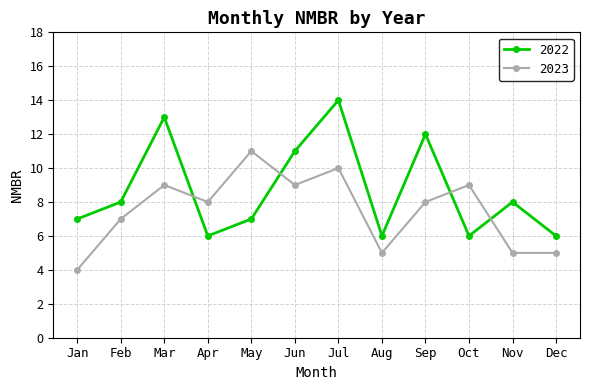

At which category does 2022 reach its first local peak?

Mar